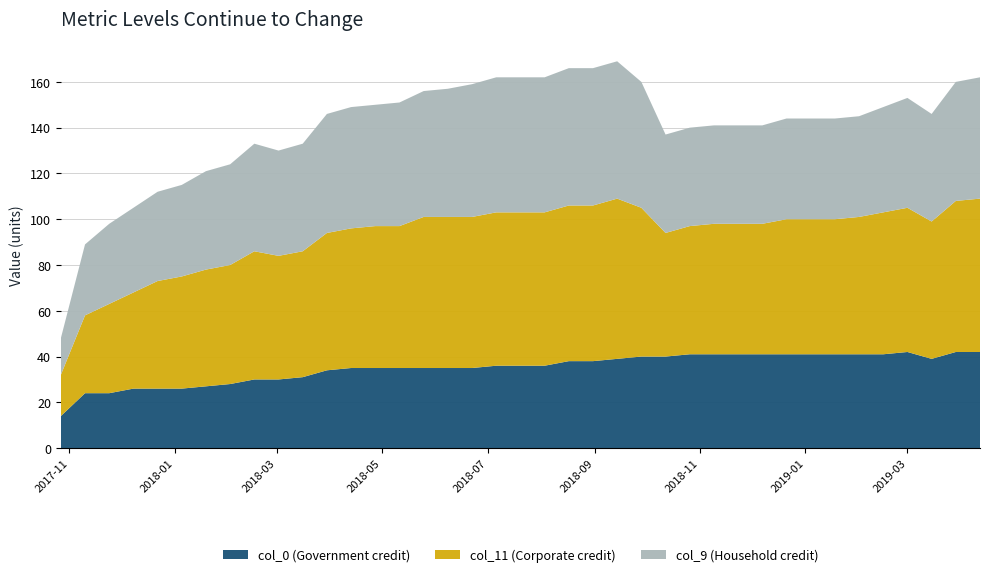

What is the maximum value for col_0 (Government credit)?

42